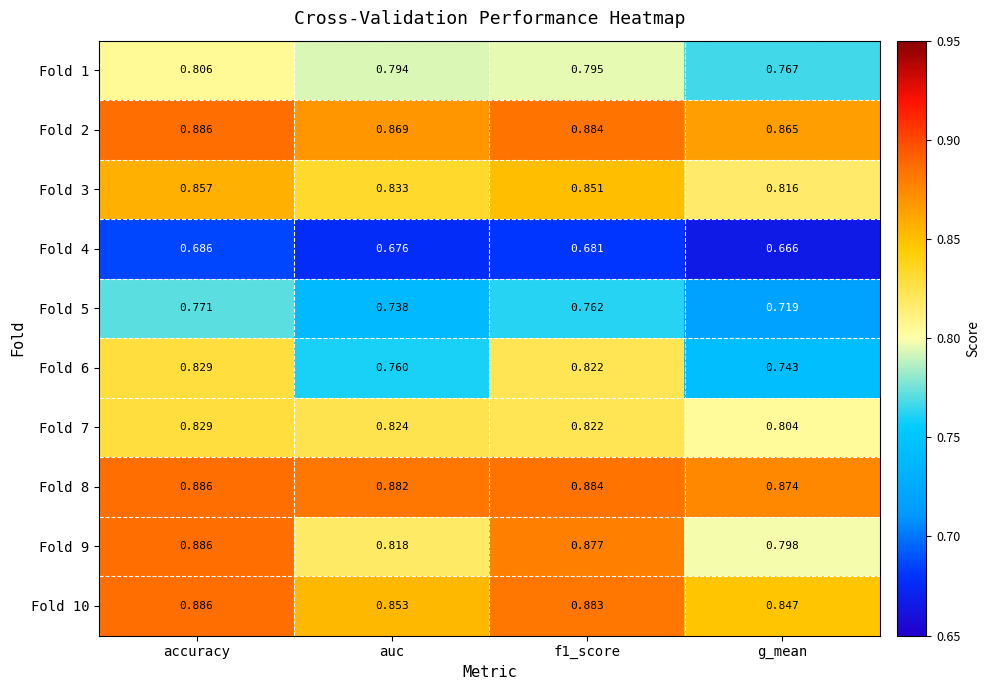

Which label corresponds to the smallest value in the chart?

g_mean